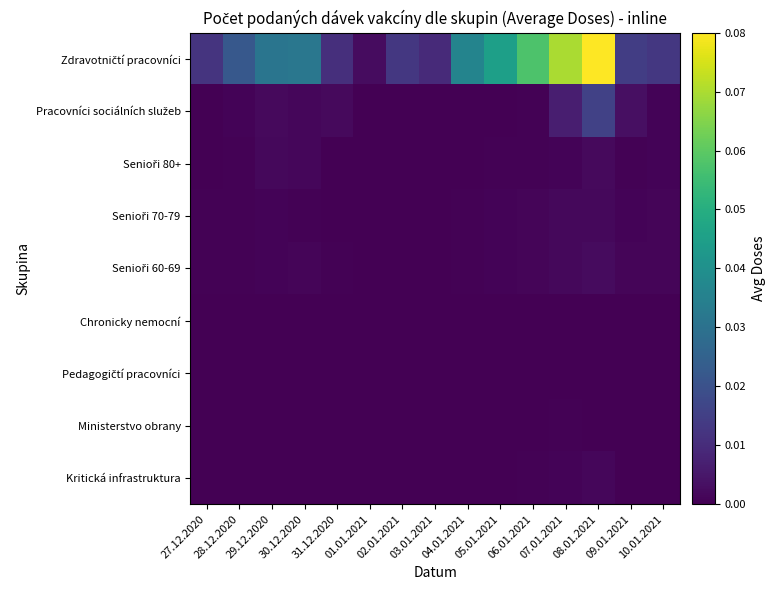

How many distinct data groups are displayed?

9